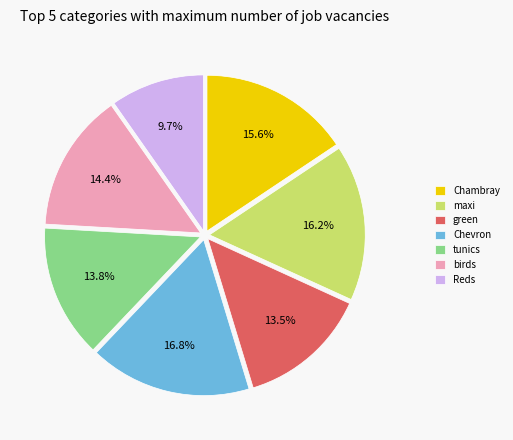

Count the number of slices in the pie.

7